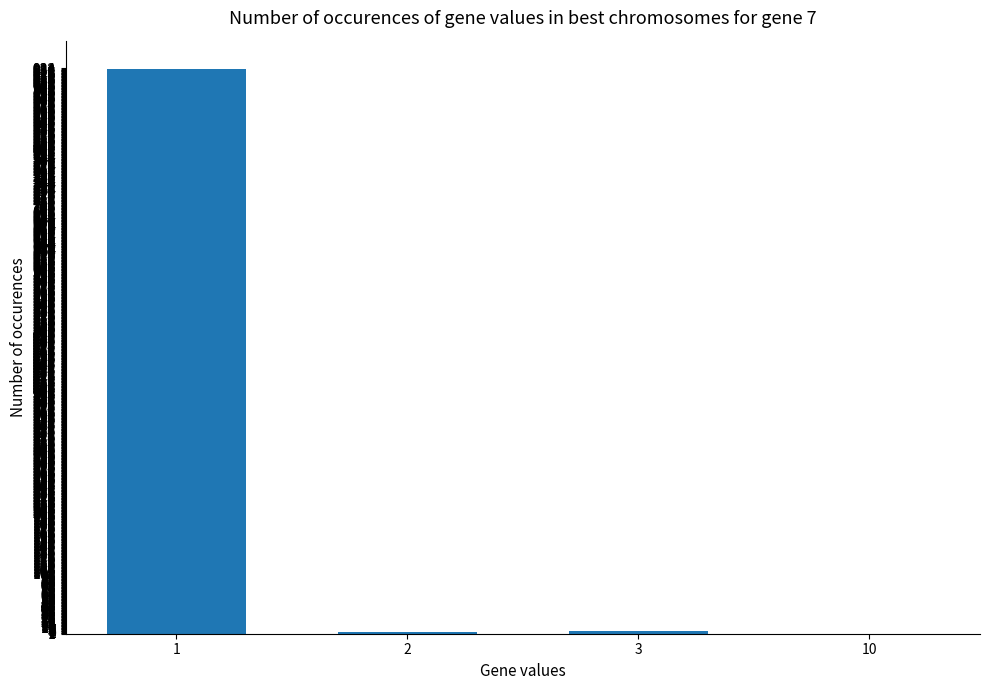

How many data points does each series have?

4